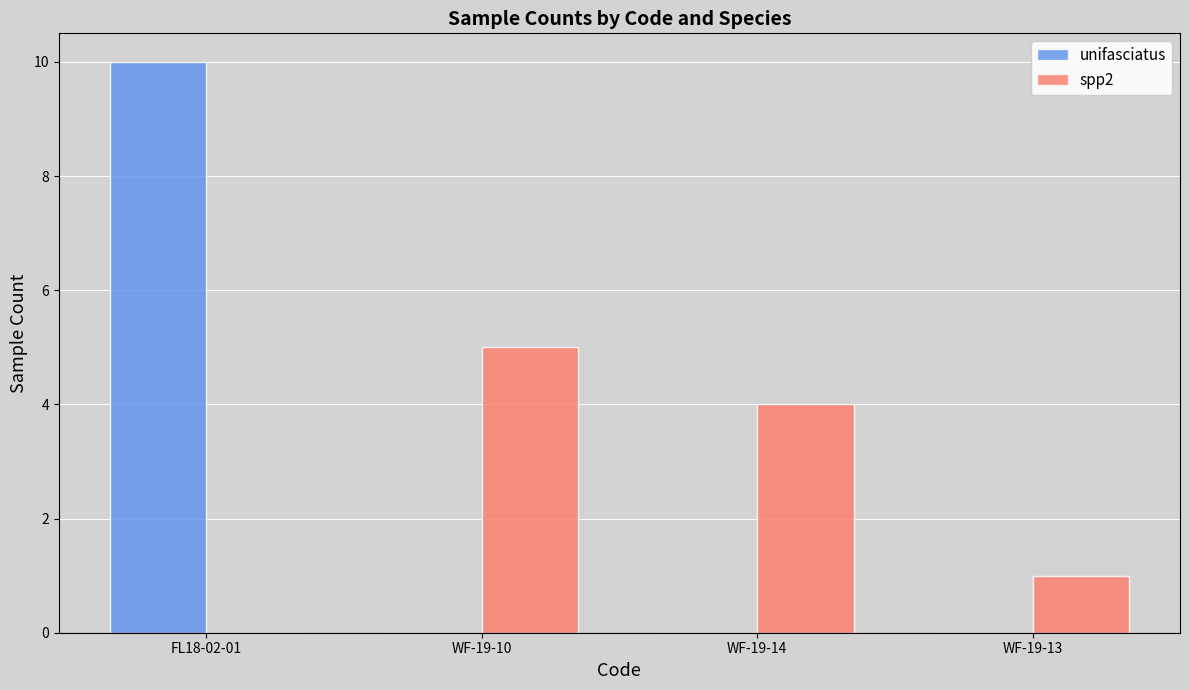

At which label is spp2 closest to 2?

WF-19-13